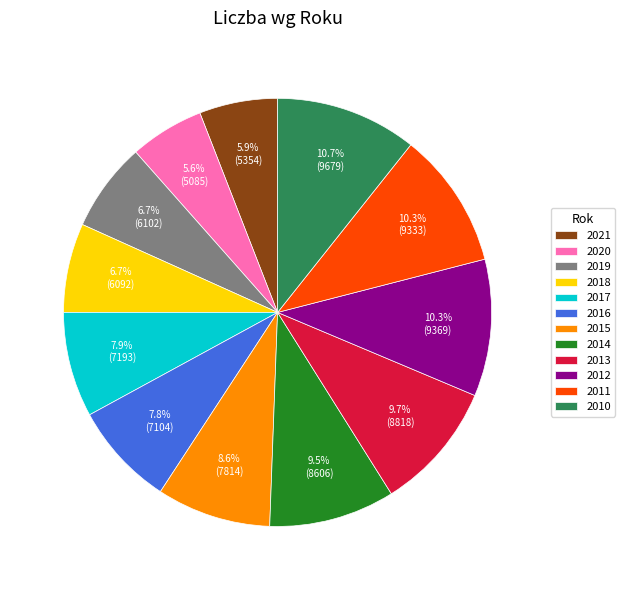

Combined, do 2021 and 2017 account for over 50%?

No